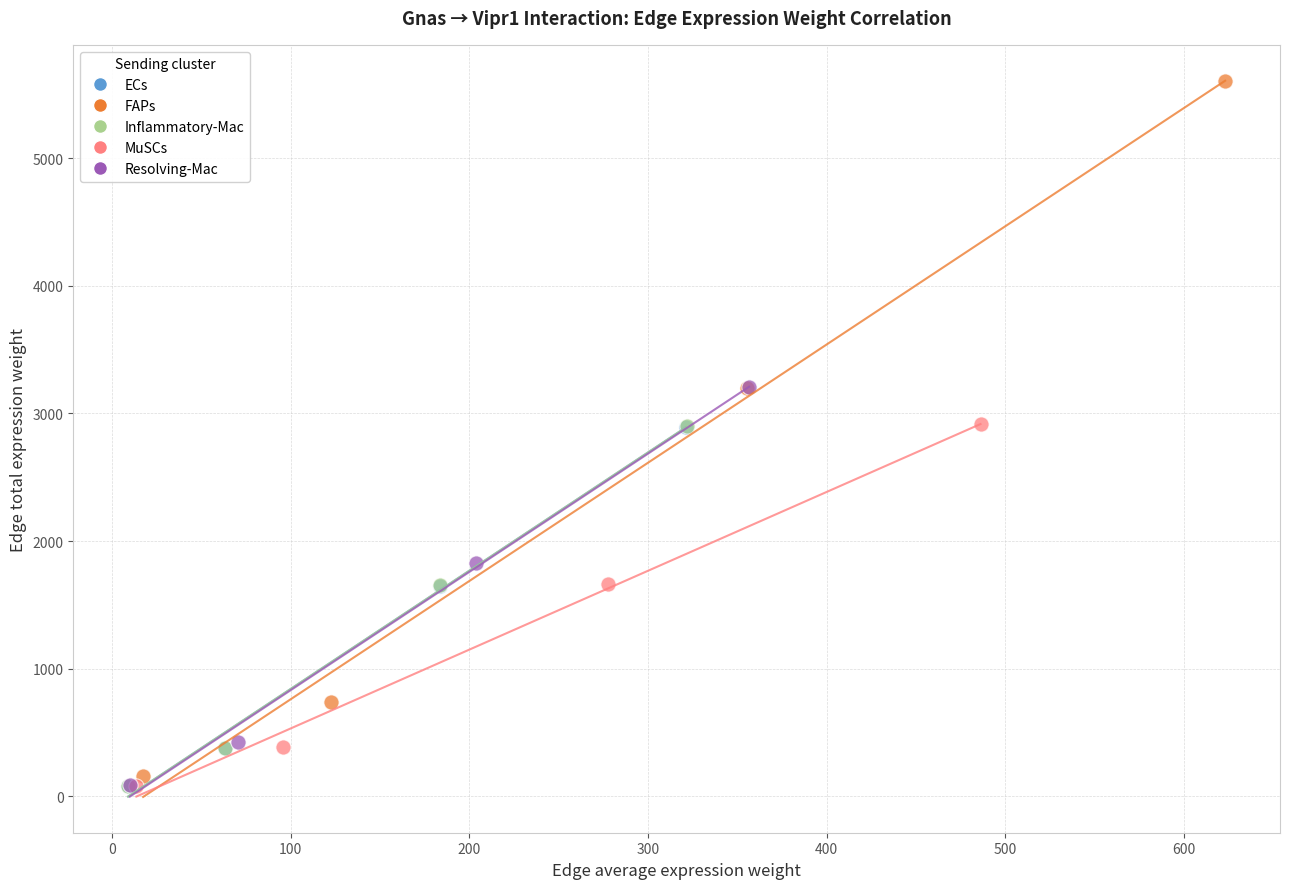

Which series contains the highest Y value?

FAPs